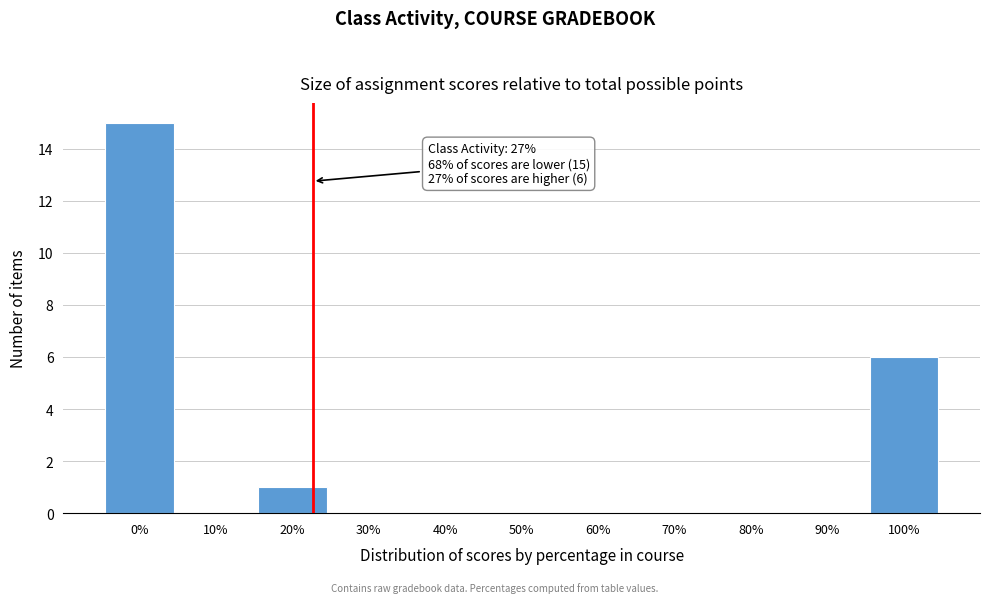

Reading left to right, extract all data points from this chart.

0%=15	10%=0	20%=1	30%=0	40%=0	50%=0	60%=0	70%=0	80%=0	90%=0	100%=6